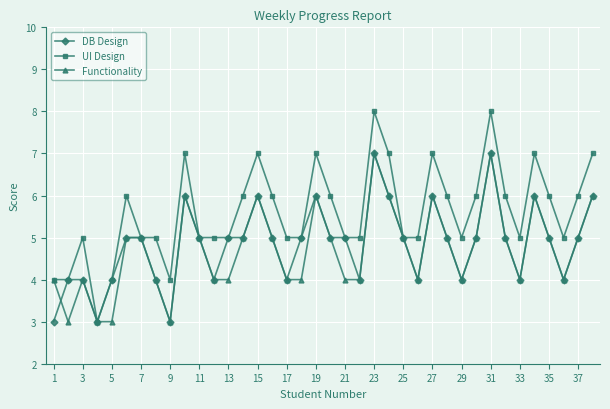

What is the value of the UI Design point at the 2nd from the left?

4